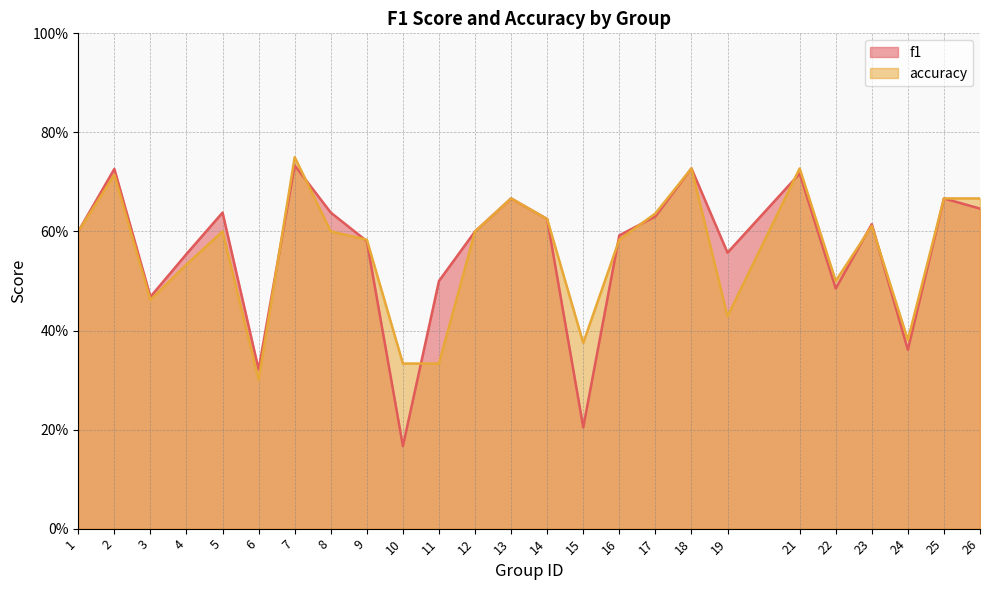

Which series has the largest range (max minus min)?

f1